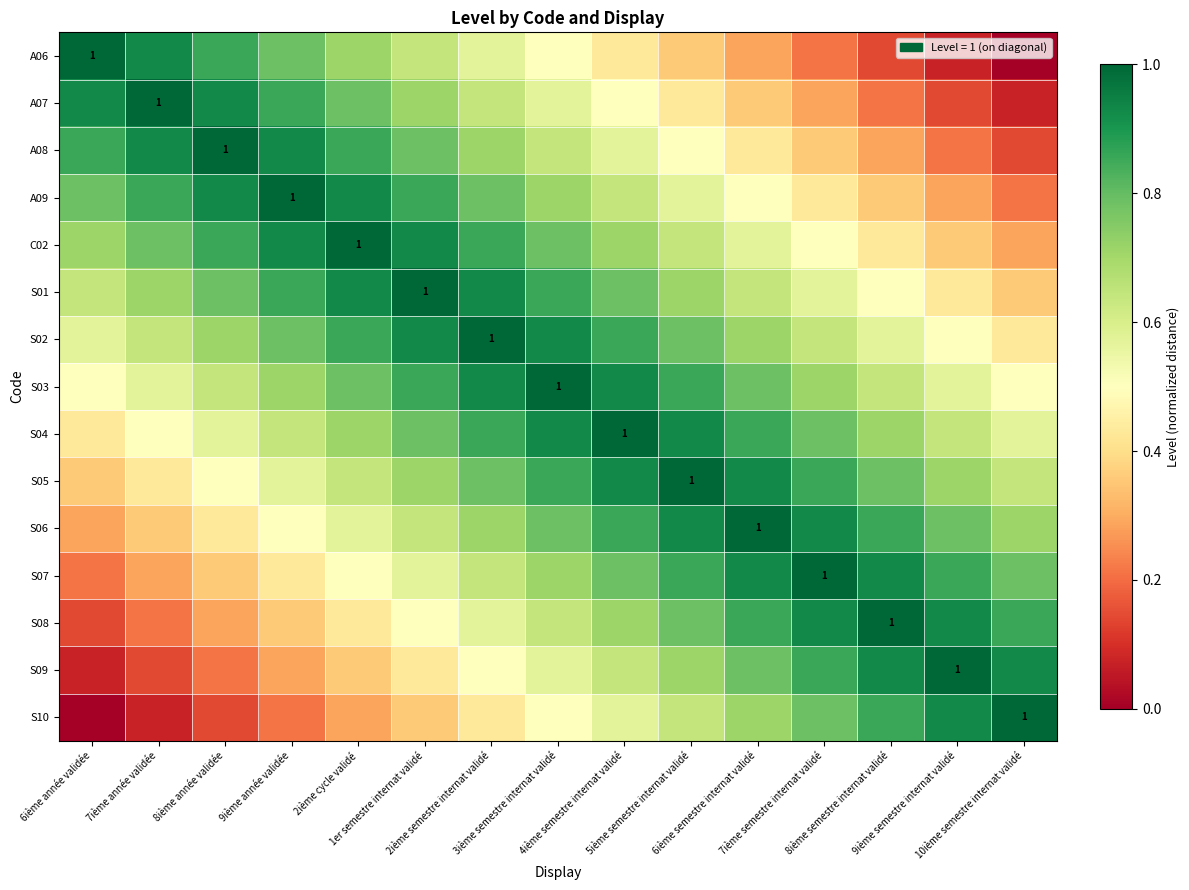

Is the value of S08 at 6ième semestre internat validé greater than the value of A06 at 9ième année validée?

Yes